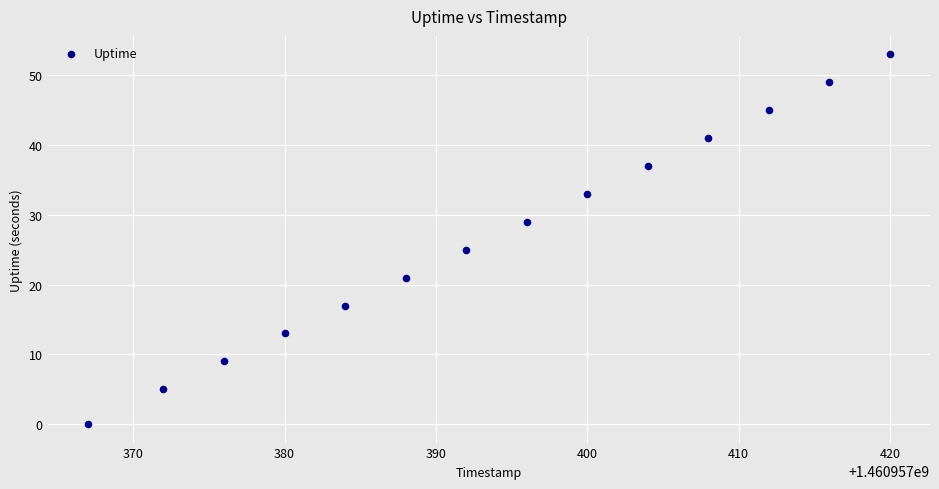

What Y value in the scatter plot is closest to 26?

25